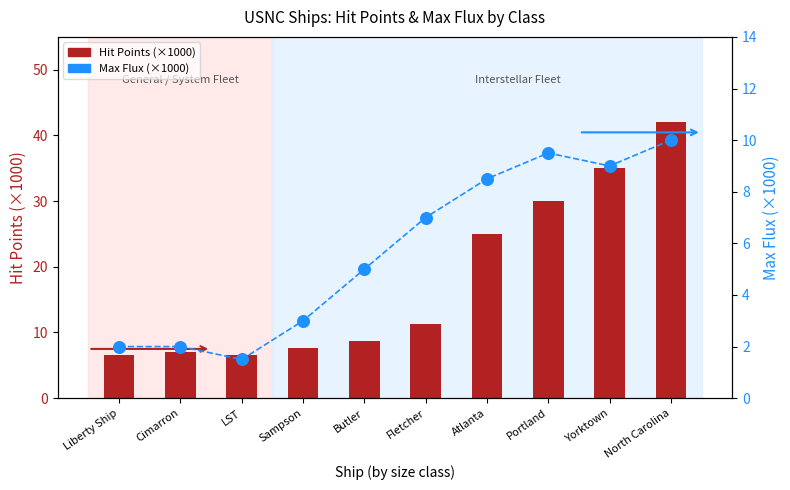

Which series has the widest spread of Y values?

Hit Points (k)